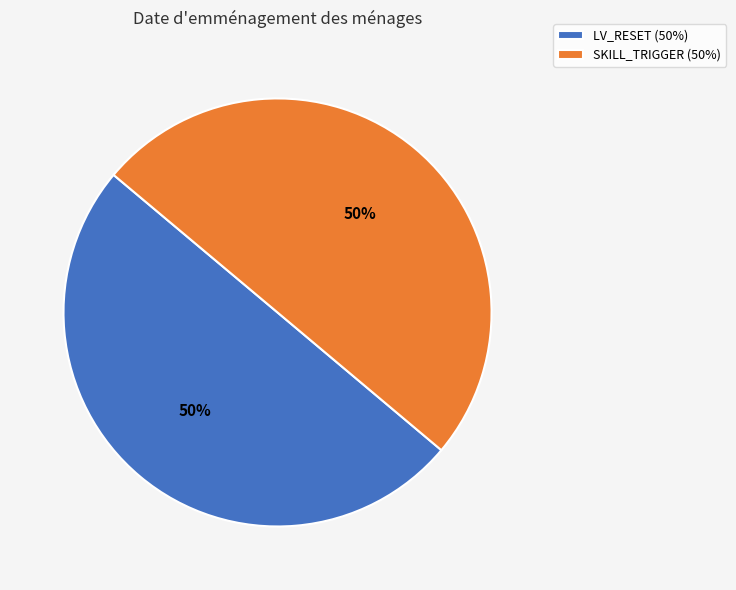

Is it true that SKILL_TRIGGER is 57% of the pie?

False